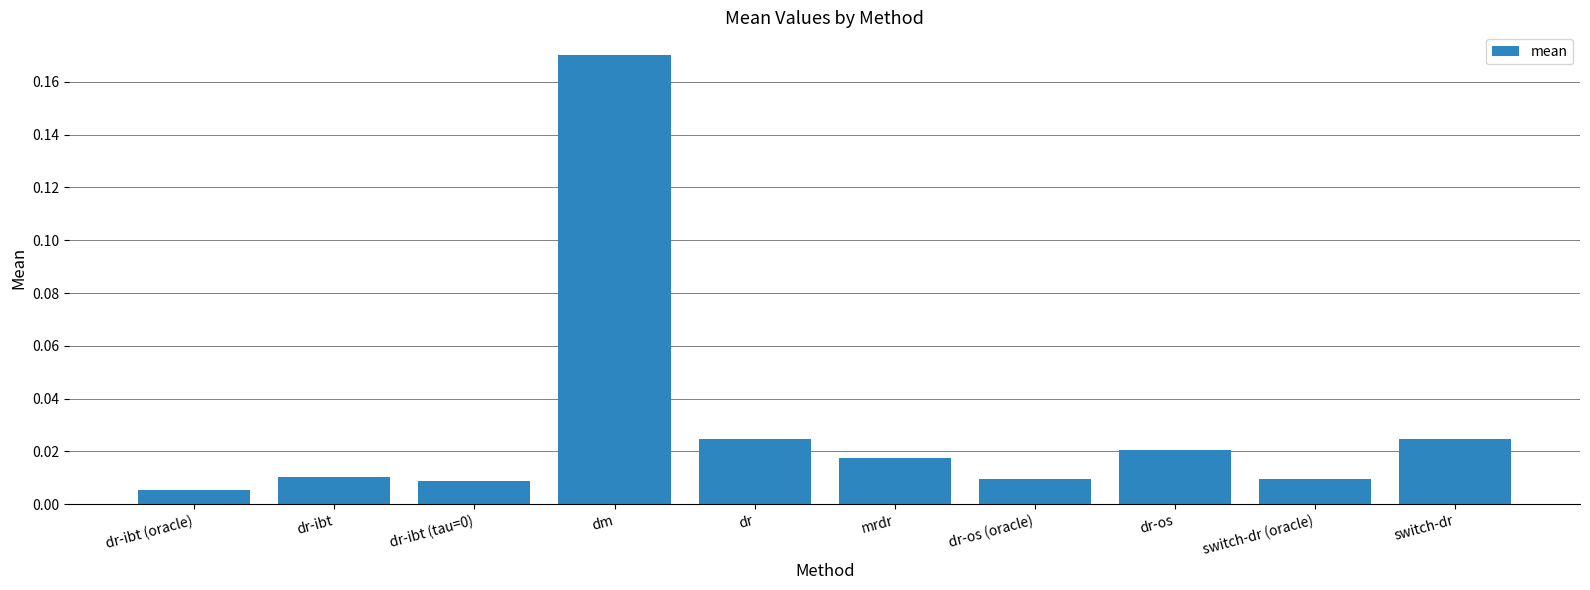

What position from the right is dr-ibt (tau=0)?

8